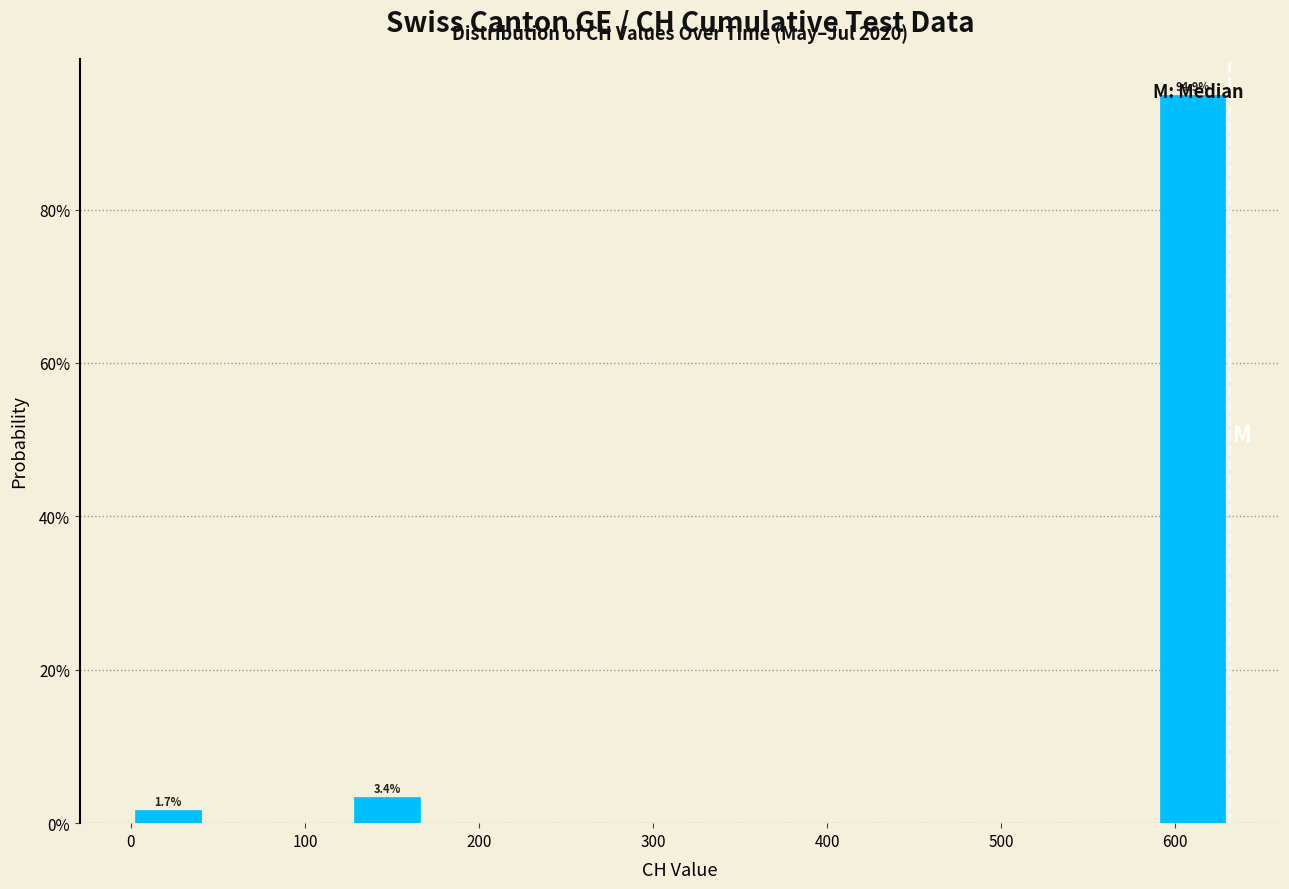

Over which range of the x-axis is the bar tallest?

590 to 630